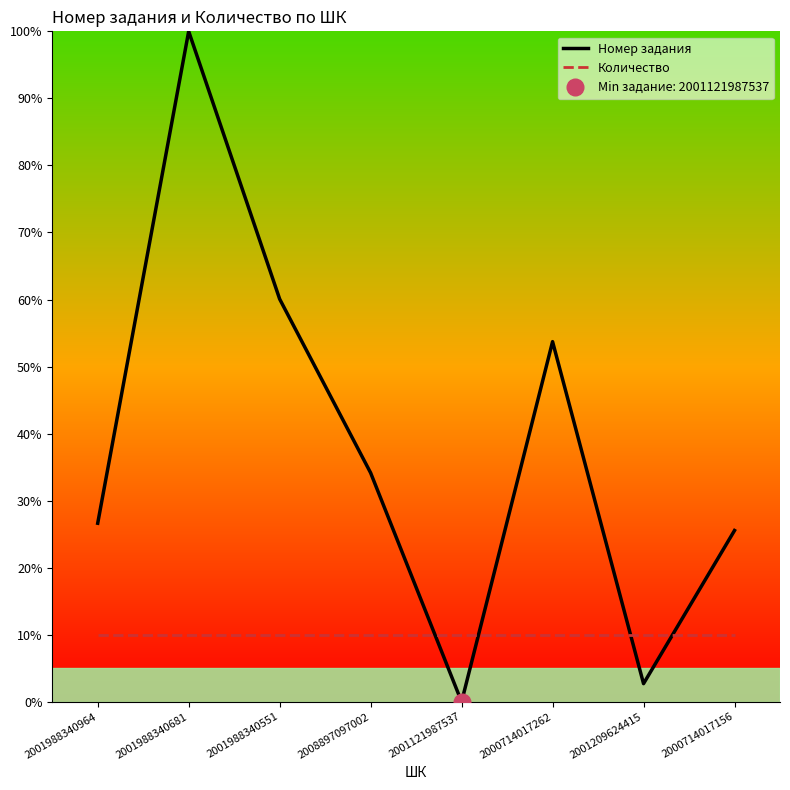

Rank the series by their average value, from highest to lowest.

Номер задания, Количество